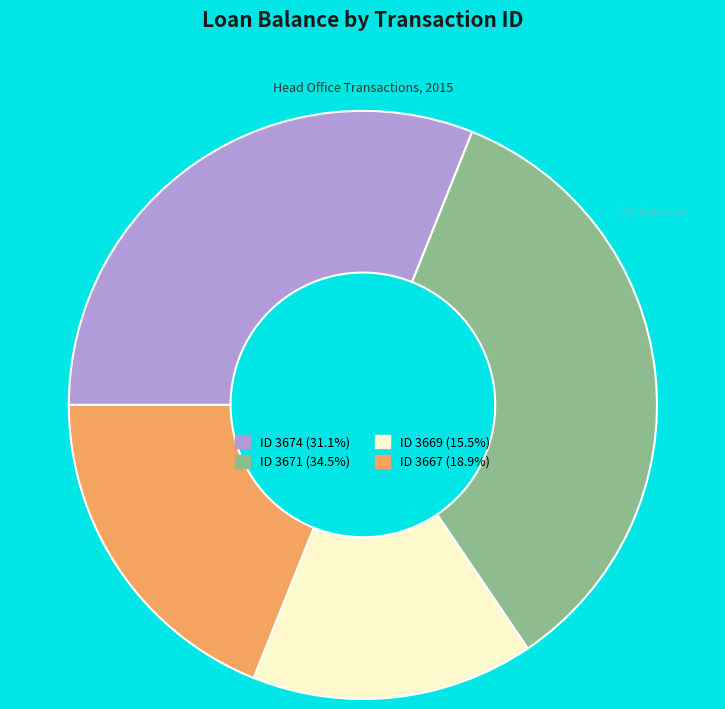

Does any single category account for the majority?

No